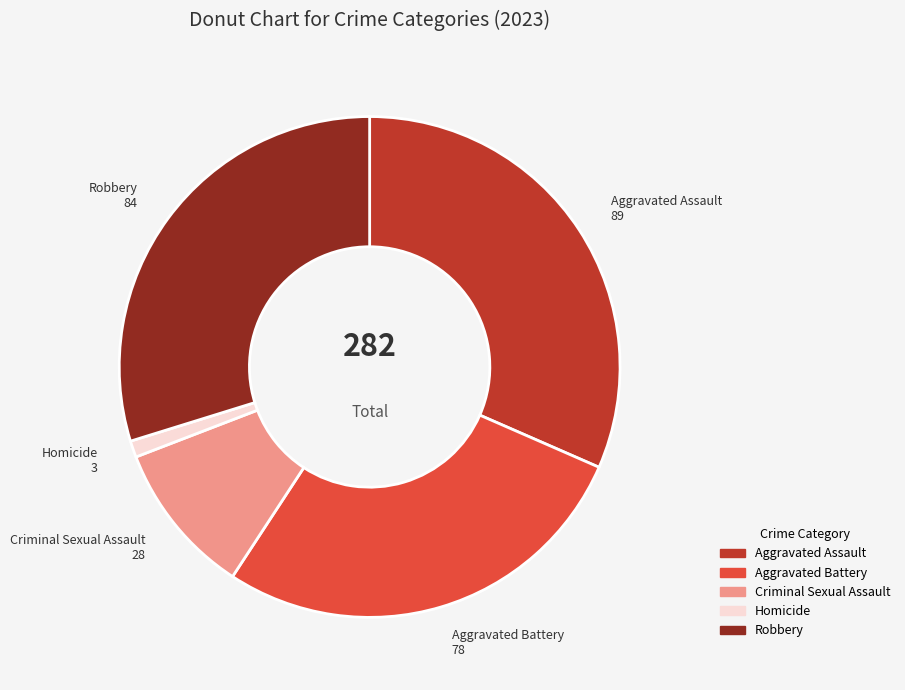

What is the ratio of the value at Homicide to the value at Criminal Sexual Assault?

0.1